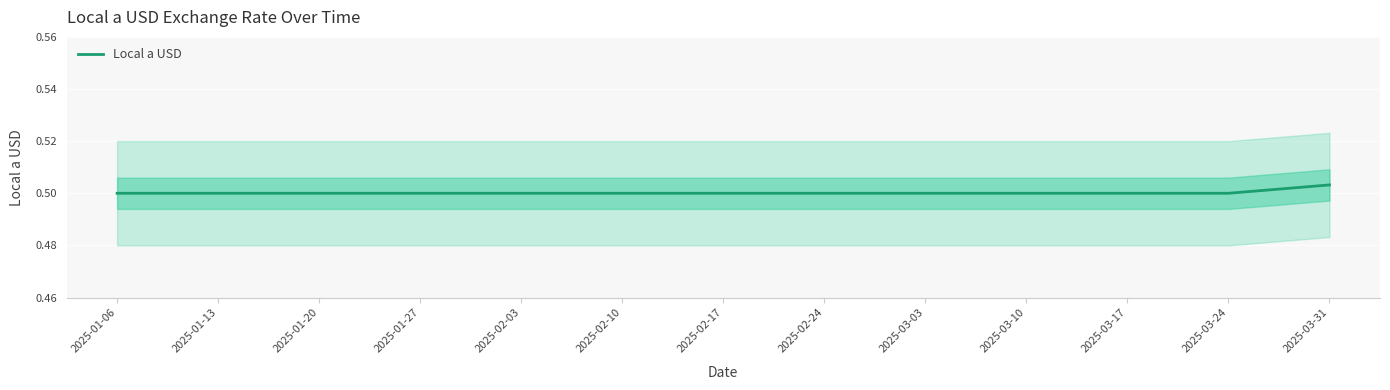

Between 2025-02-03 and 2025-01-06, which is larger?

2025-02-03